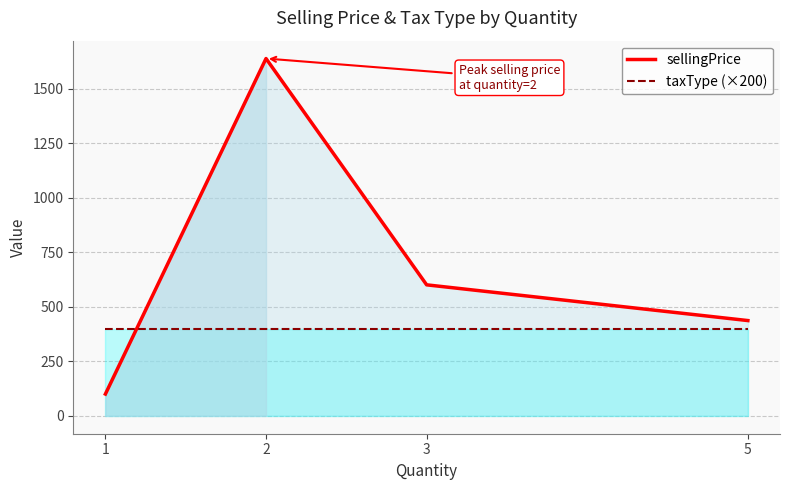

List the series in order of their peak value, highest first.

sellingPrice, taxType (×200)